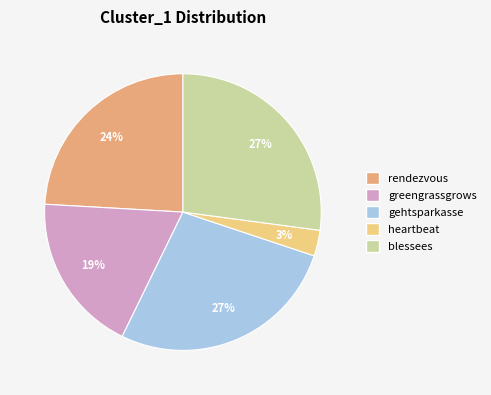

Which slice is the smallest?

heartbeat